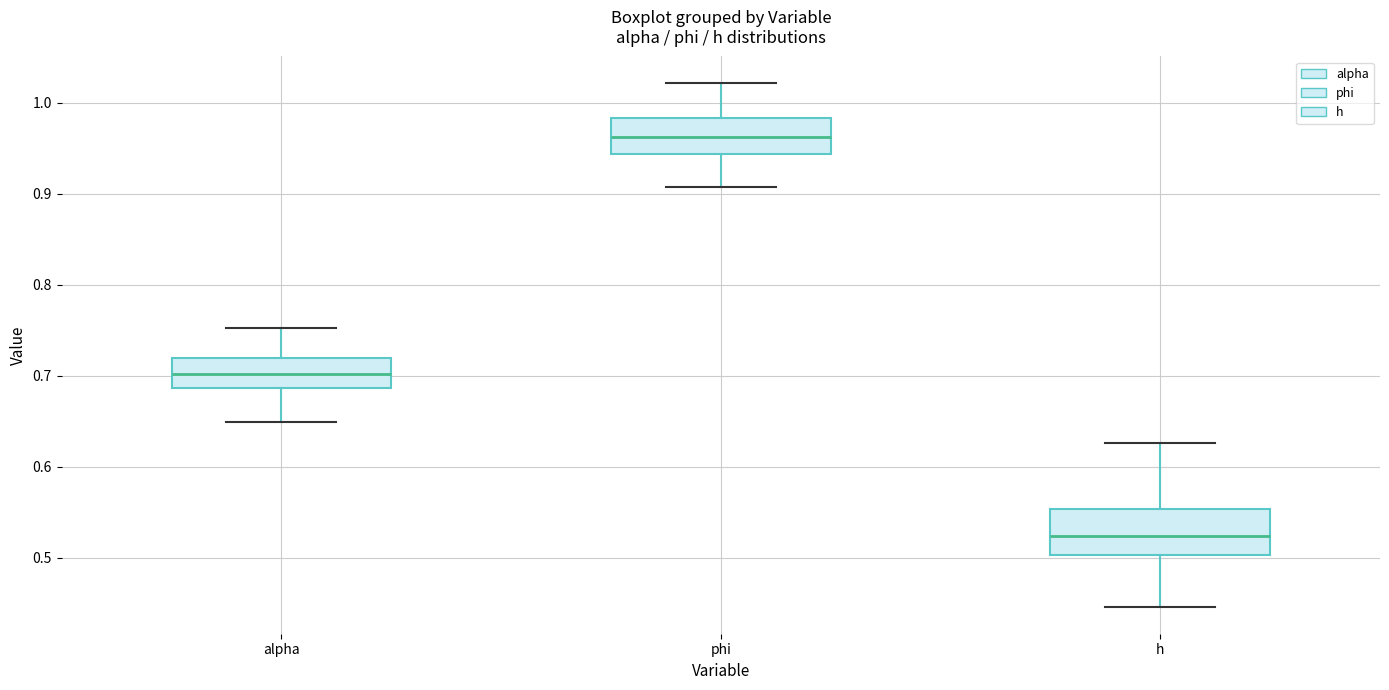

Which box has the highest median line?

phi